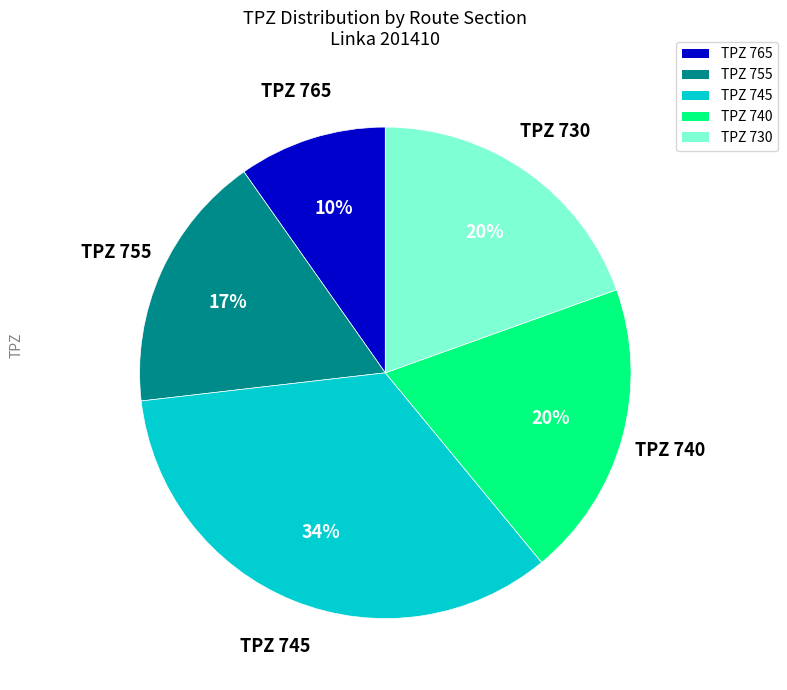

Is there any slice that represents more than half of the pie?

No